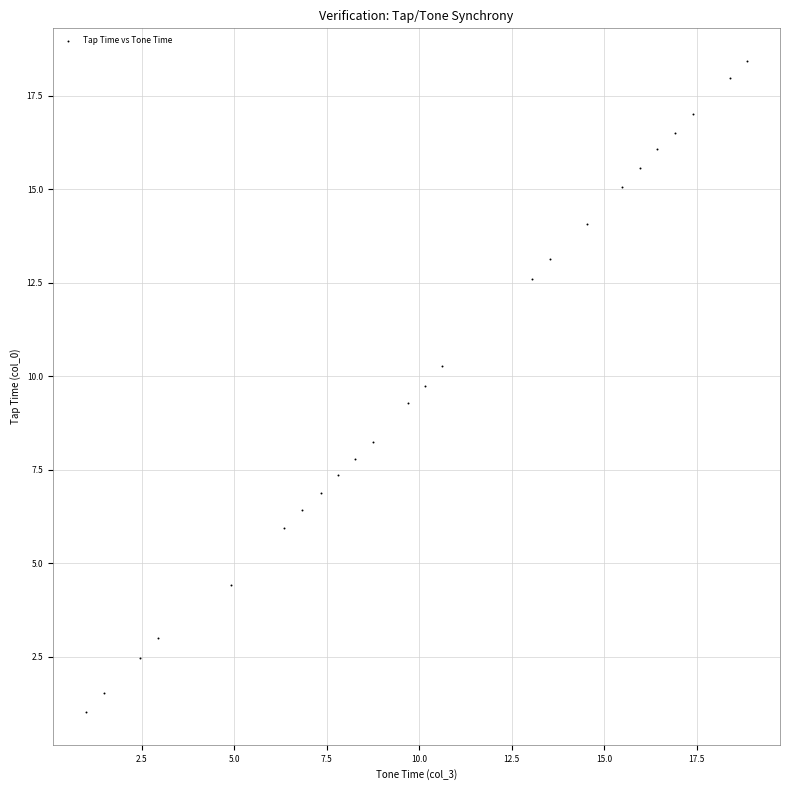

What Y value in the scatter plot is closest to 9?

9.3